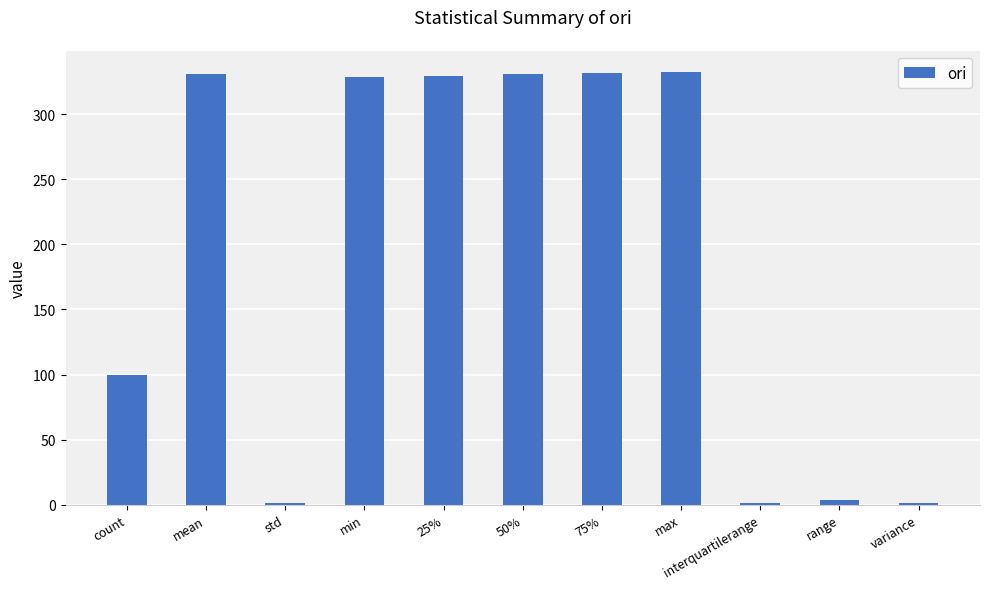

What is the label of the 10th bar from the left?

range